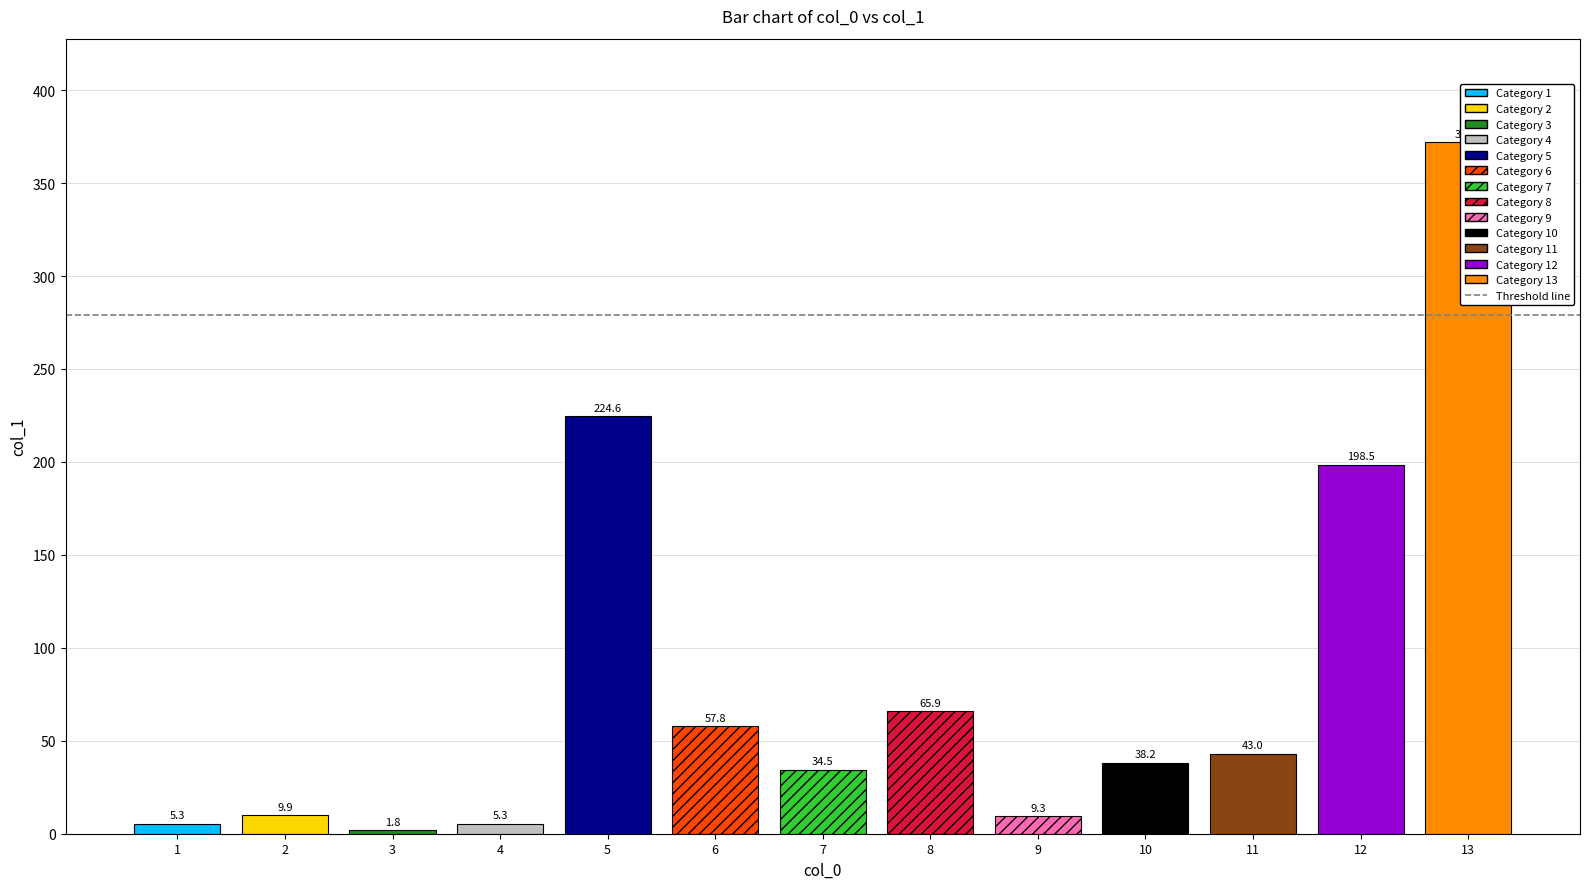

Reading left to right, list all the values displayed in this chart.

1=5.3	2=9.9	3=1.8	4=5.3	5=224.6	6=57.8	7=34.5	8=65.9	9=9.3	10=38.2	11=43.0	12=198.5	13=371.9